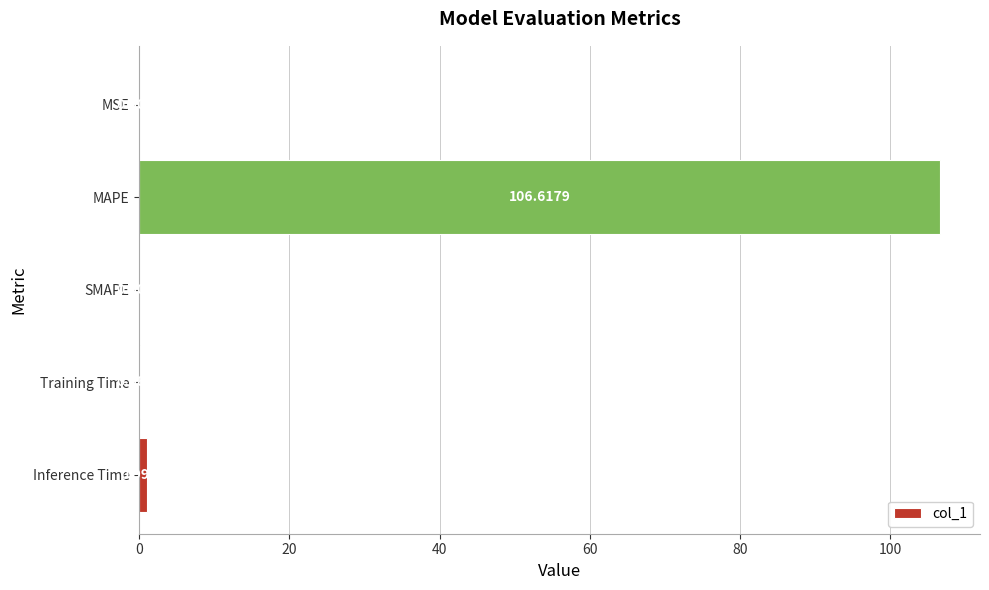

At which label is the value closest to 53?

Inference Time